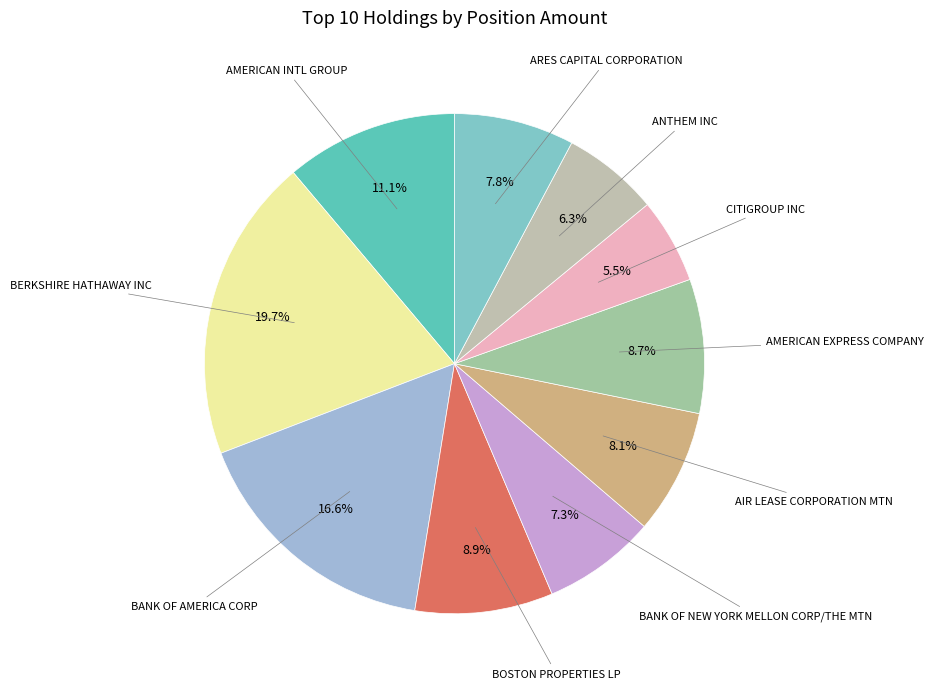

How many slices are in this pie chart?

10